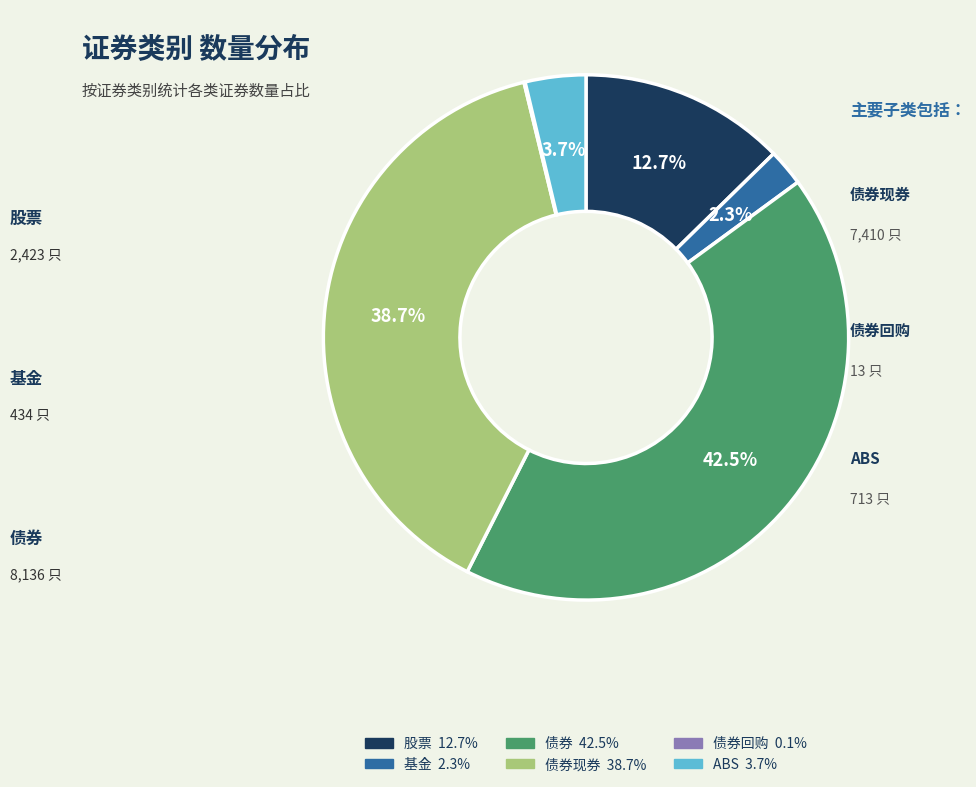

Is there a majority slice in this chart?

No